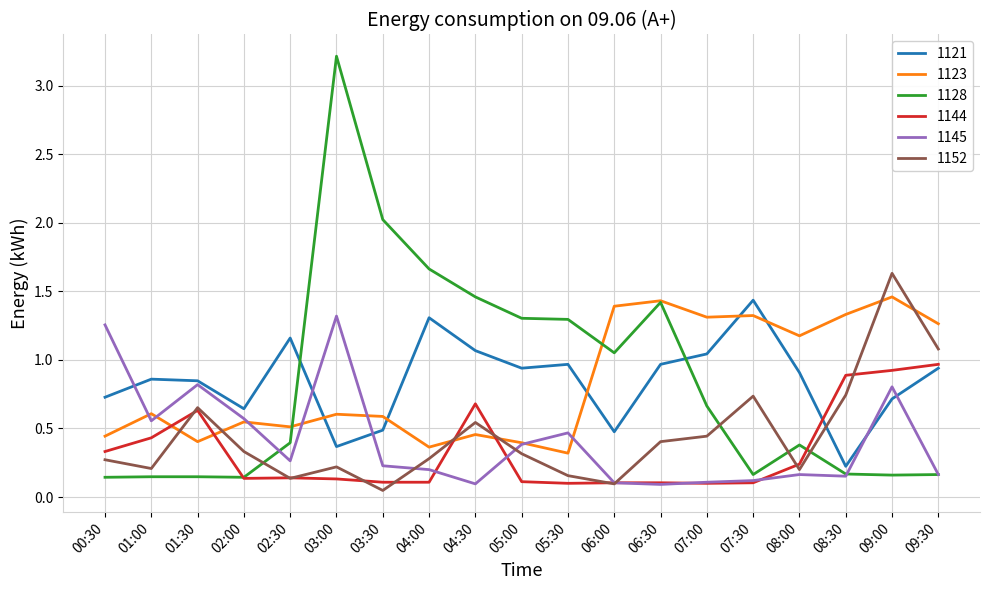

What position from the left is 04:30?

9